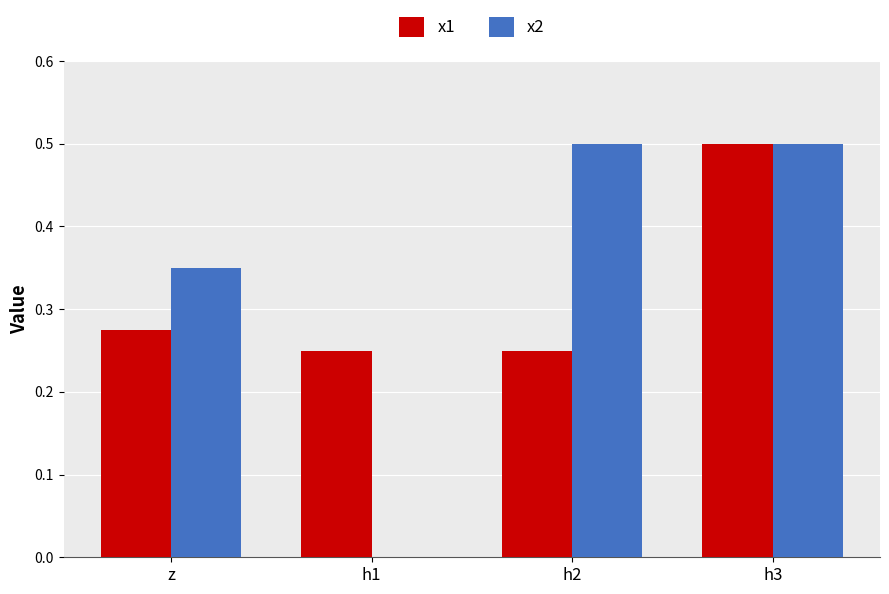

What is the sum of the x2 values at h3 and h1?

0.5